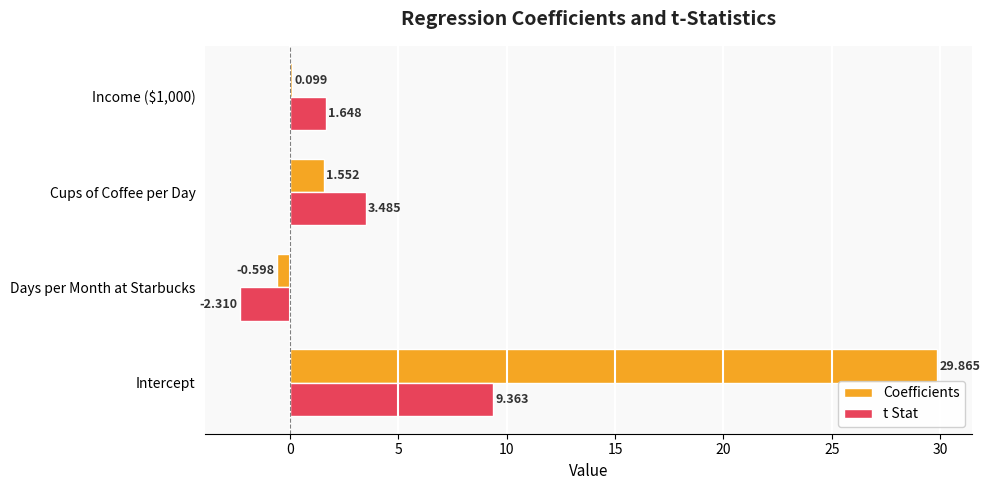

Where is Coefficients nearest to the value 14?

Cups of Coffee per Day